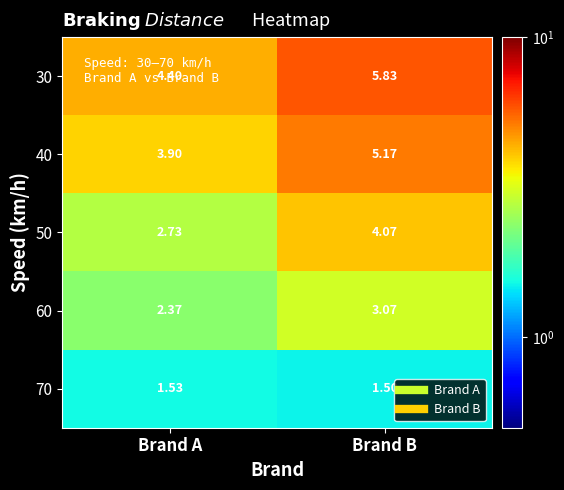

What is the spread (max minus min) of values at Brand B?

4.3